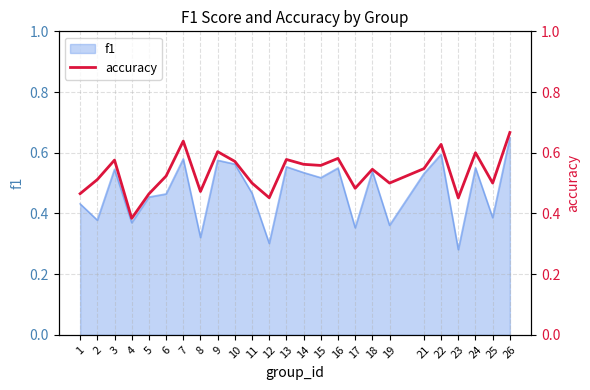

Is it true that f1 equals 0.2 at 9?

False